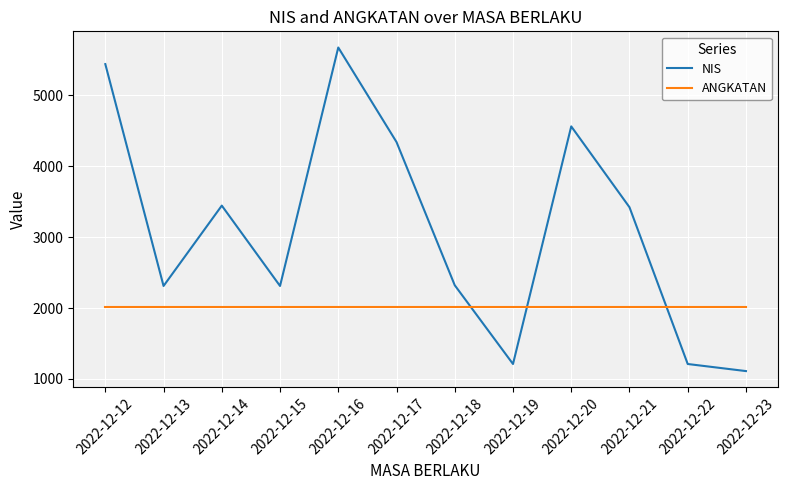

What is the total value across all series at 2022-12-17?

6364